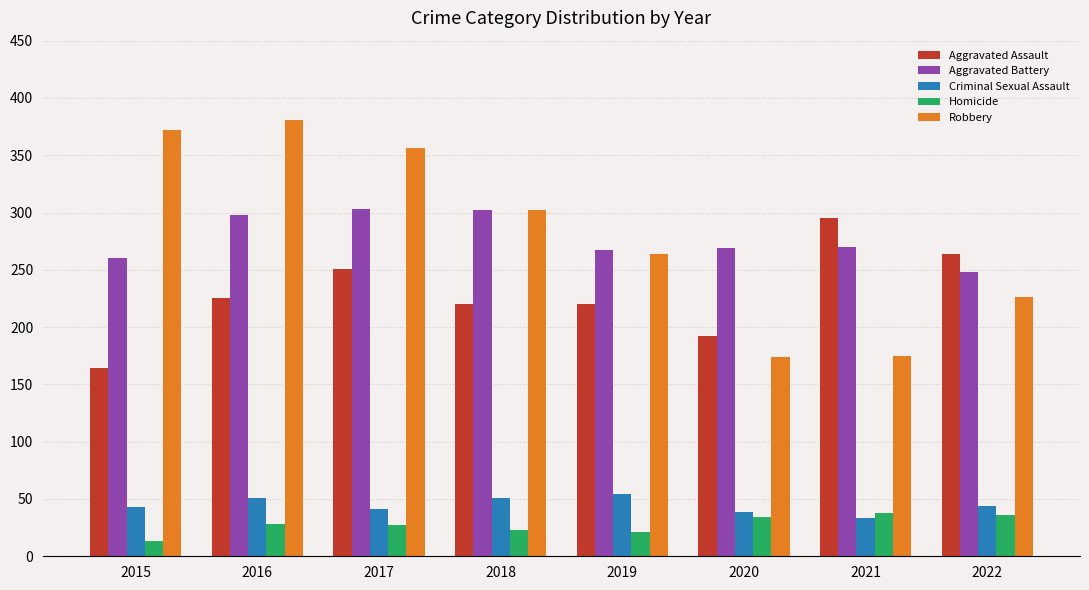

What are all the series names shown in the legend?

Aggravated Assault, Aggravated Battery, Criminal Sexual Assault, Homicide, Robbery